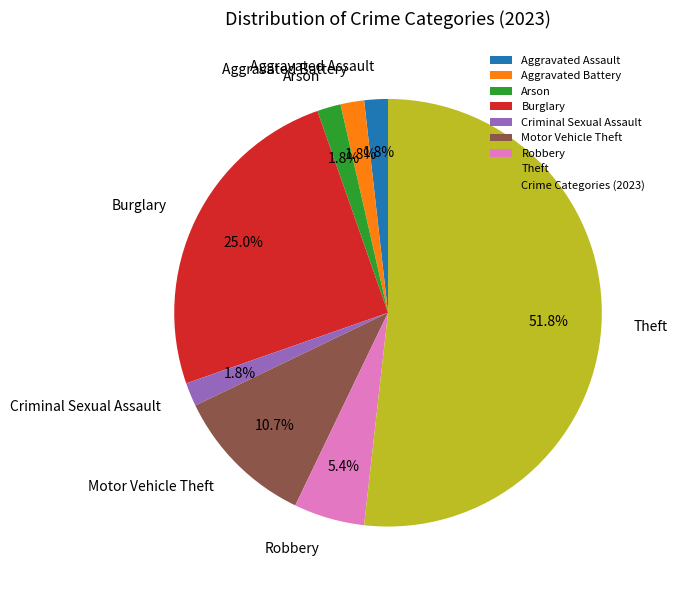

To the nearest percent, what is the difference between the Aggravated Battery and Robbery slice percentages?

4%